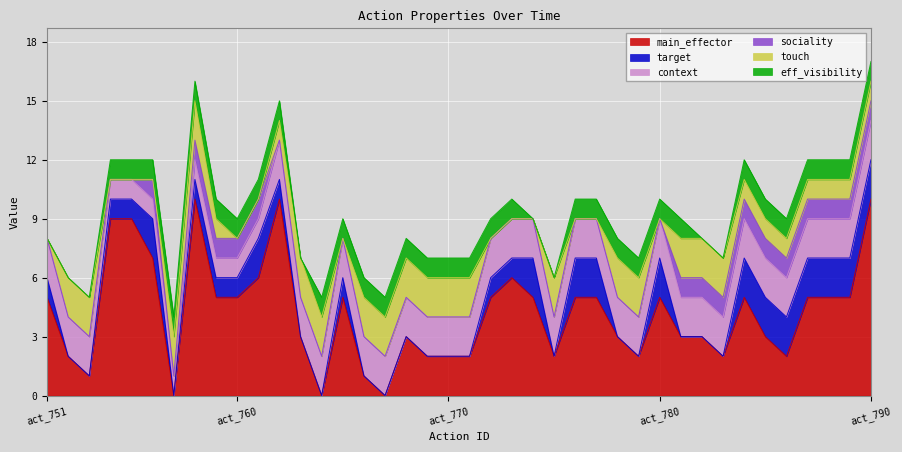

Which category has the lowest value in the sociality series?

act_751